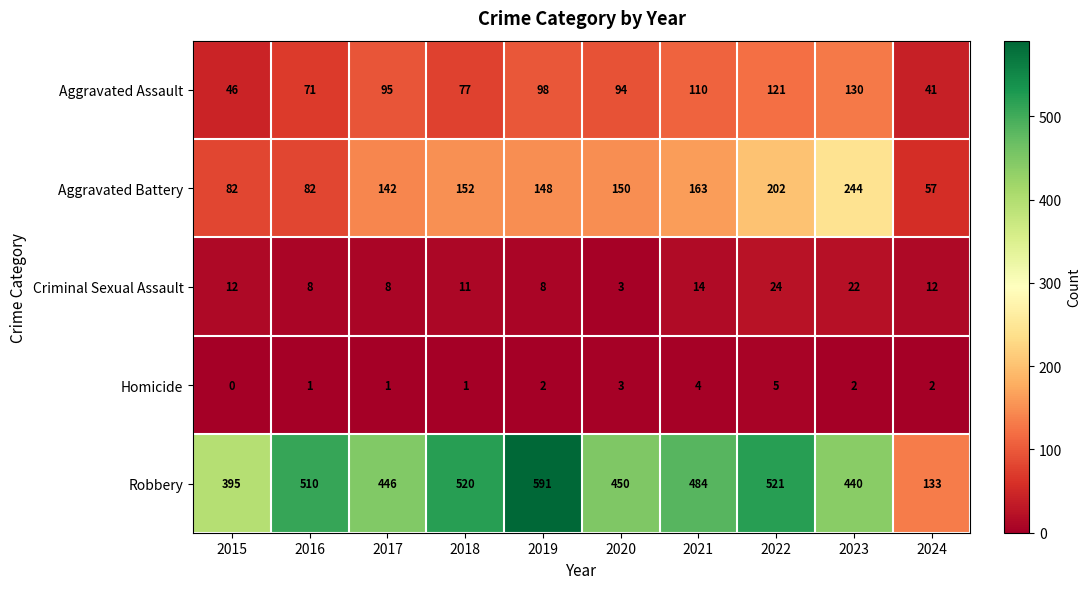

How many series are shown in this chart?

5